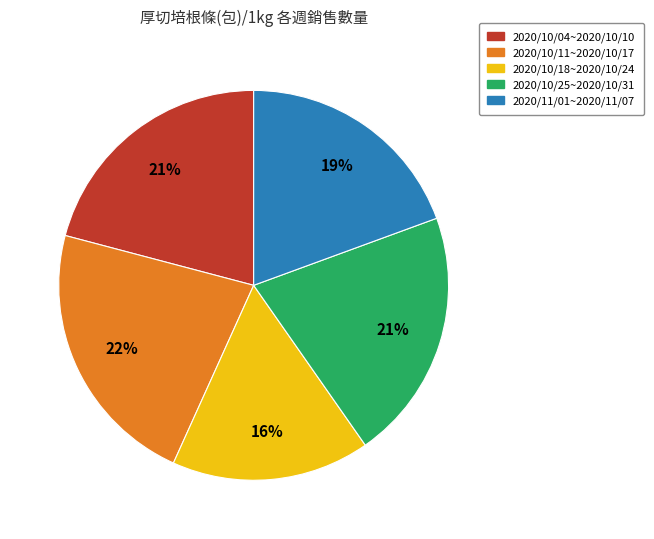

True or false: 2020/11/01~2020/11/07 accounts for 31% of the total.

False